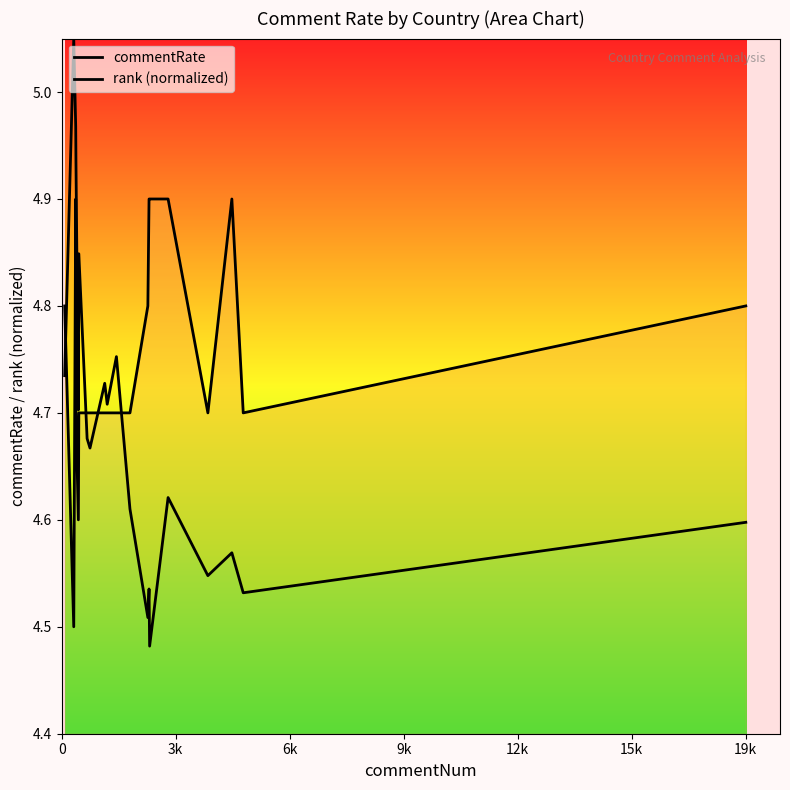

True or false: commentRate and rank (normalized) cross at least once.

True